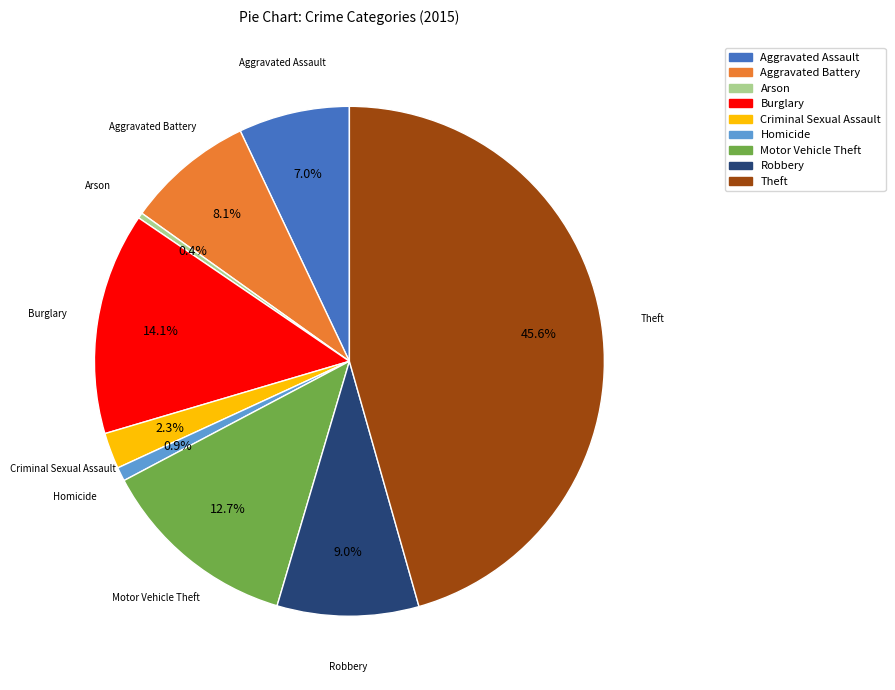

The Homicide slice represents 1% of the pie. True or false?

True